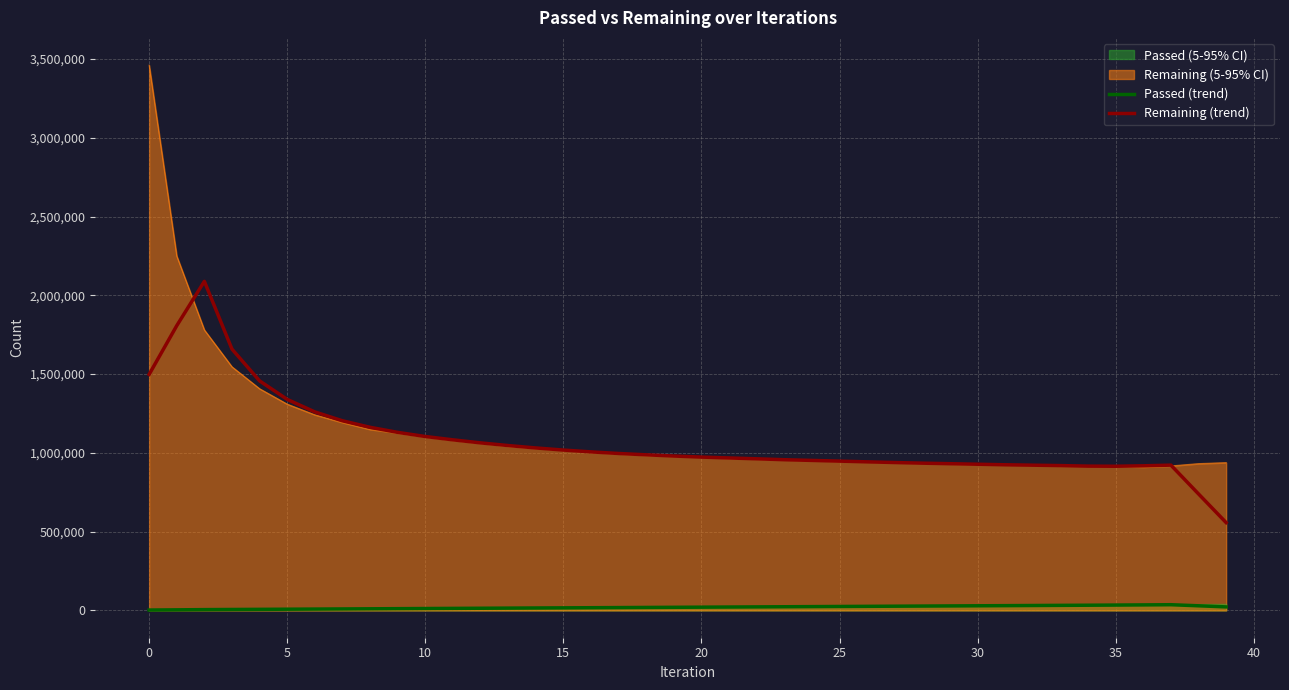

True or false: Passed (trend) and Remaining (trend) cross at least once.

False